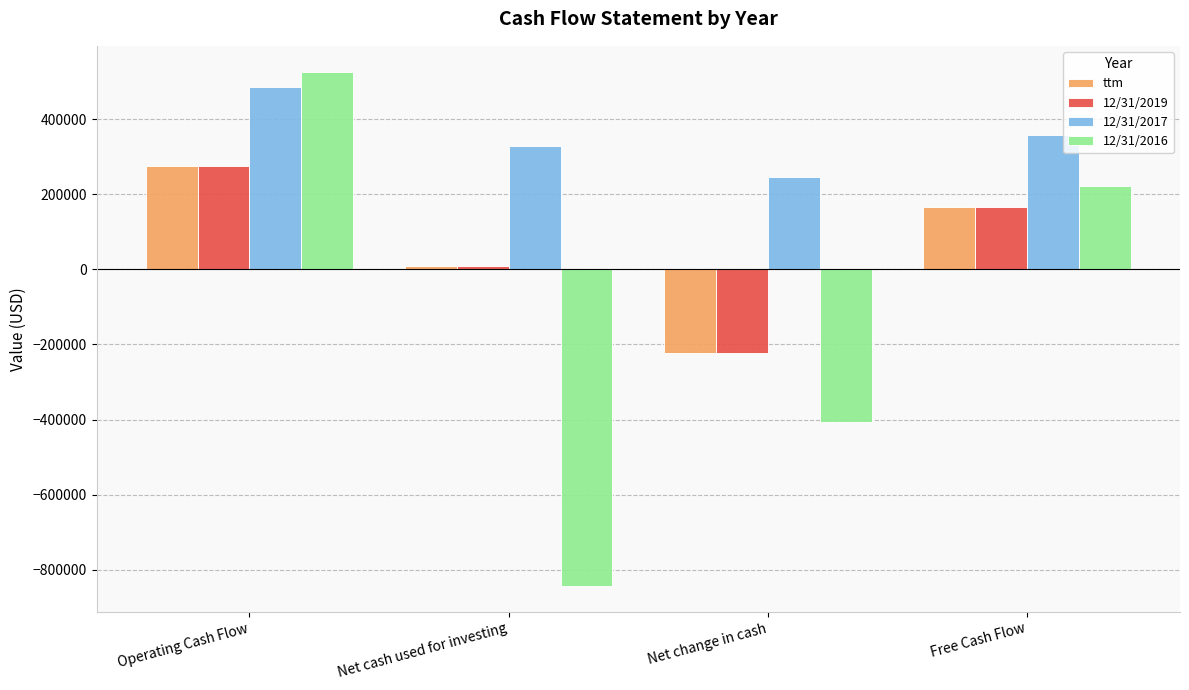

What is the difference between the maximum and minimum values in the 12/31/2016 series?

1370673